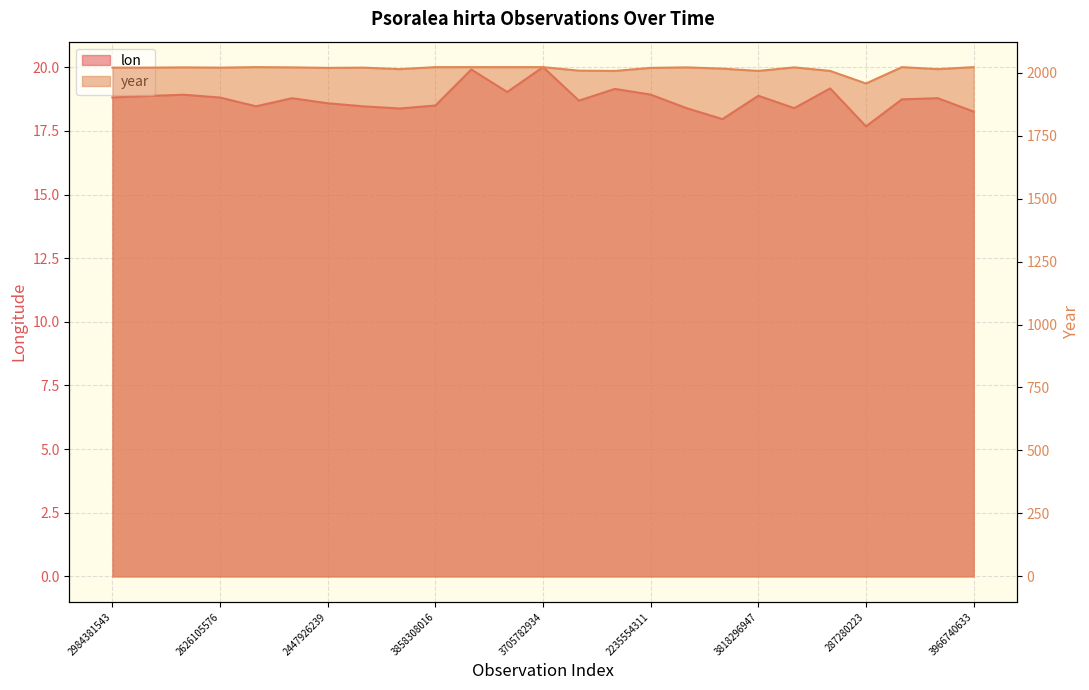

List the series in order of their overall mean, lowest first.

lon, year